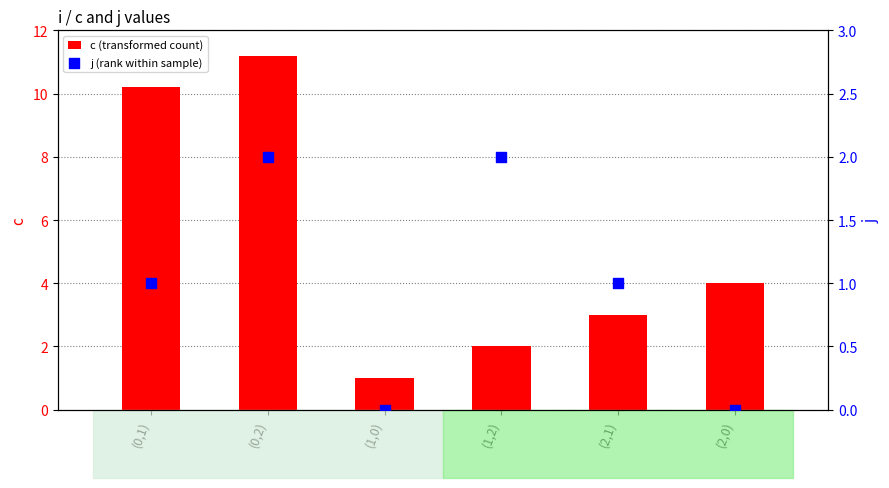

Which series has the largest total across all categories?

c (transformed count)